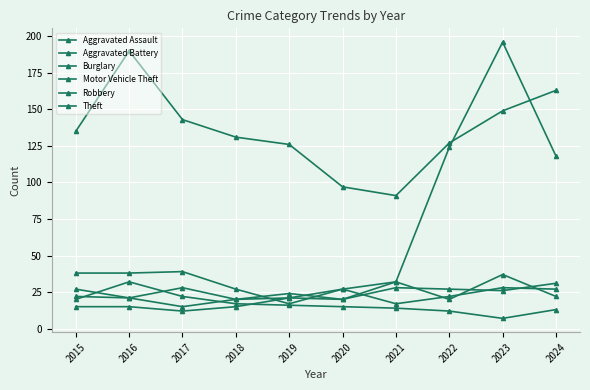

Is this an area chart (filled region under the line)?

No